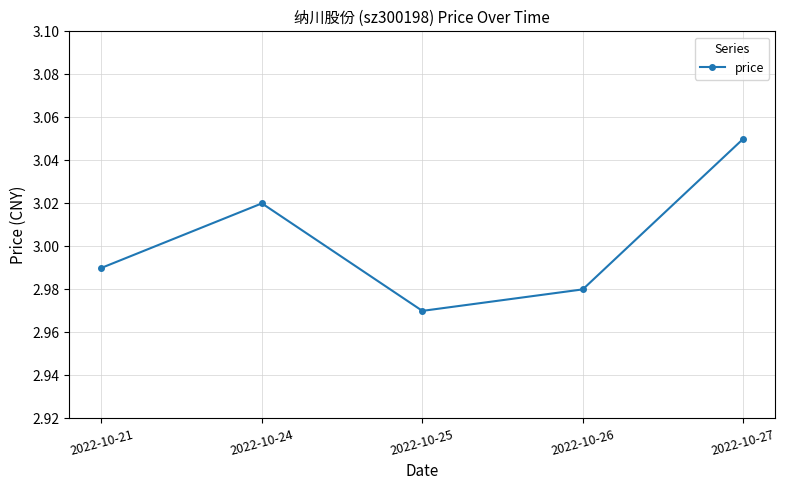

List the labels in order of value, largest first.

2022-10-27, 2022-10-24, 2022-10-21, 2022-10-26, 2022-10-25